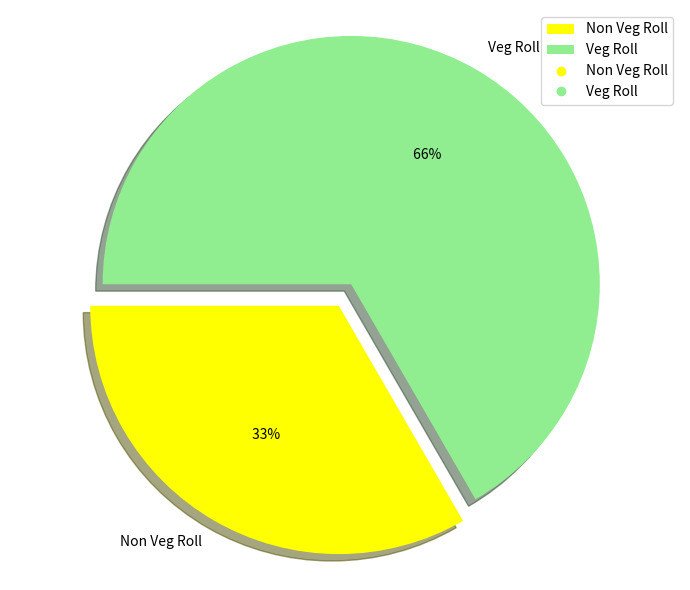

Count the number of slices in the pie.

2